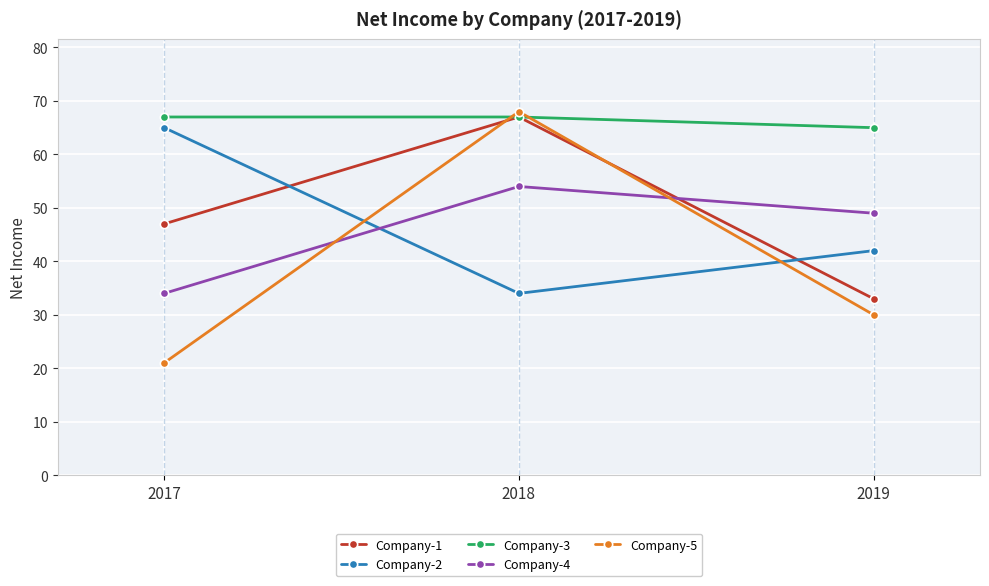

Is this an area chart (filled region under the line)?

No